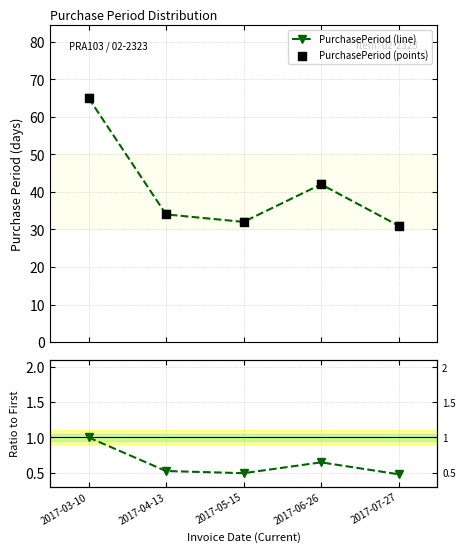

Is the value of PurchasePeriod (line) at 2017-03-10 greater than the value of Ratio to First at 2017-07-27?

Yes